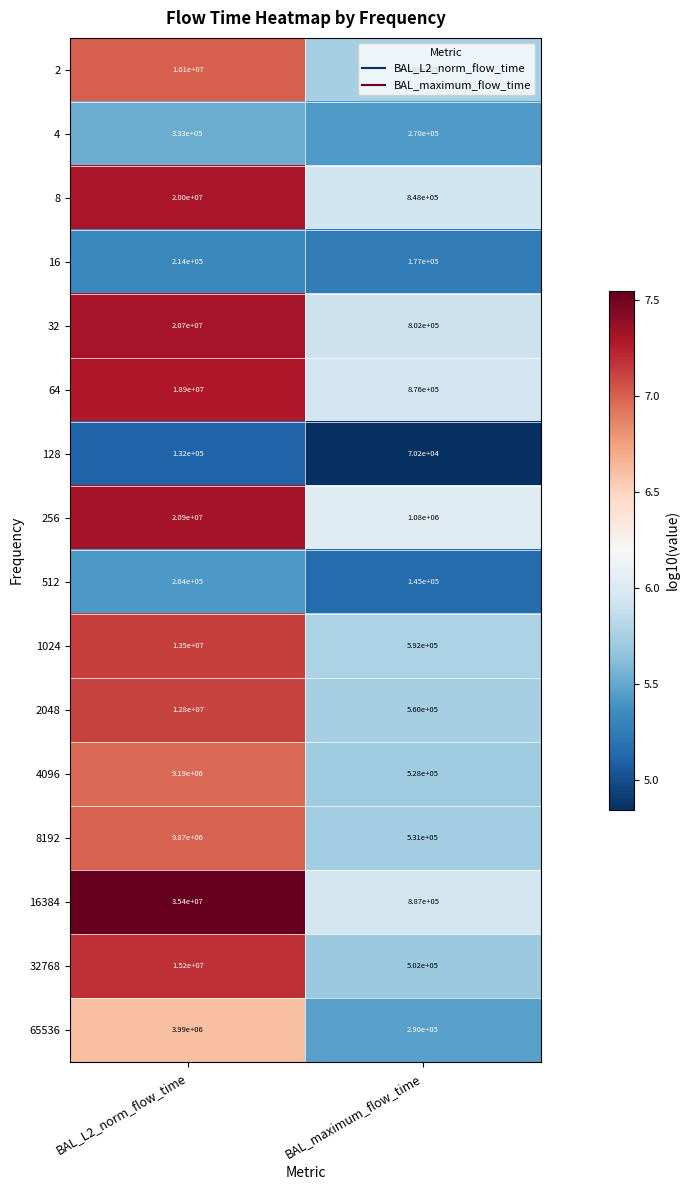

Read the 8 value at BAL_L2_norm_flow_time, to the nearest 10.

20000000